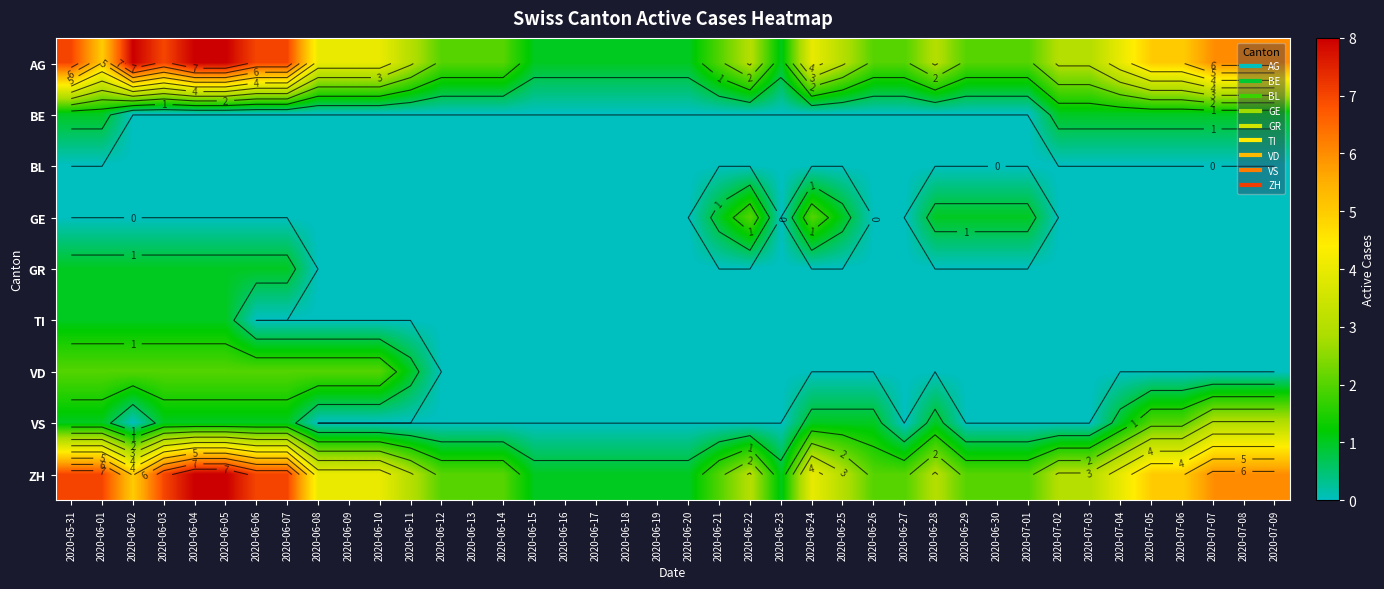

At 2020-06-23, list the series in order from largest to smallest.

AG, ZH, BE, BL, GE, GR, TI, VD, VS